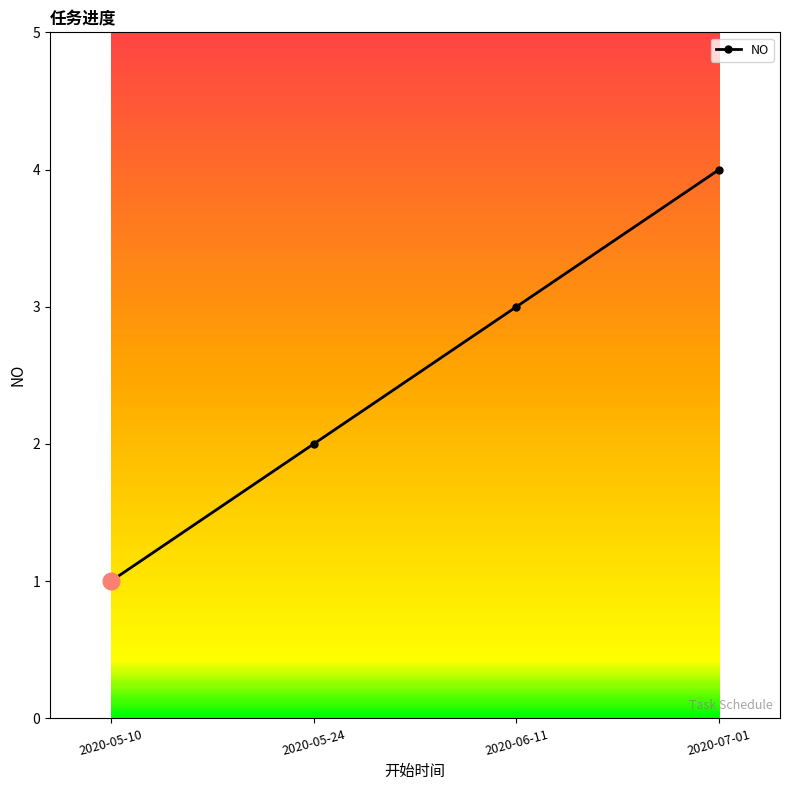

What value does the data have at 2020-05-10?

1